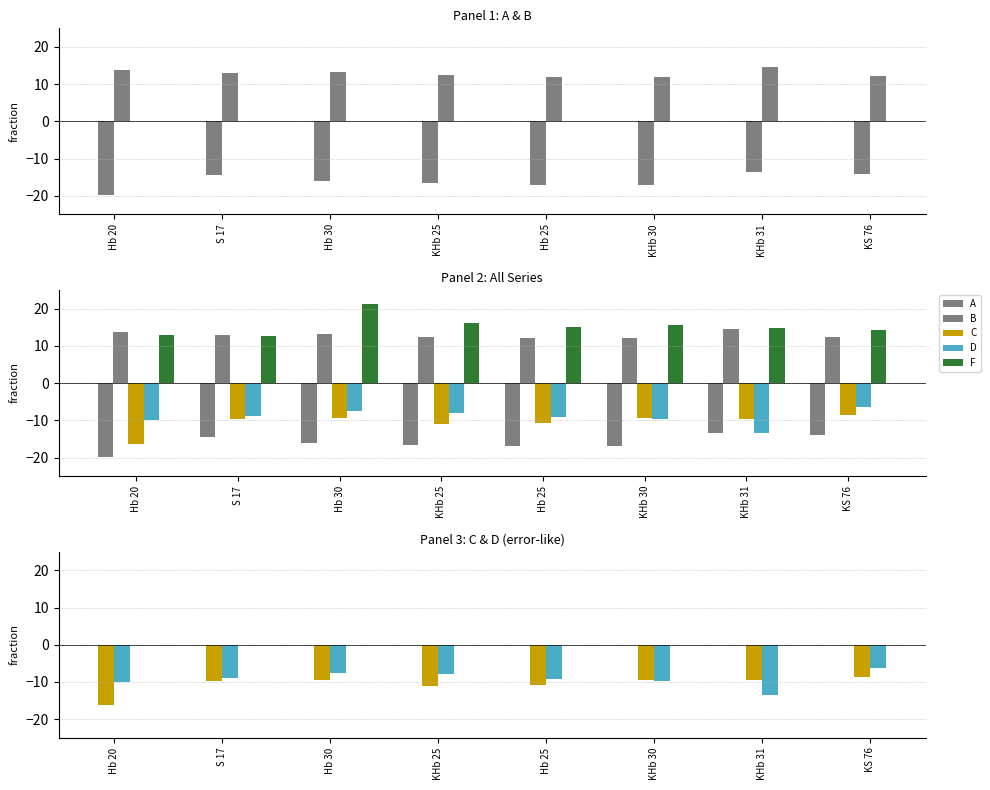

Which series has the largest total across all categories?

F